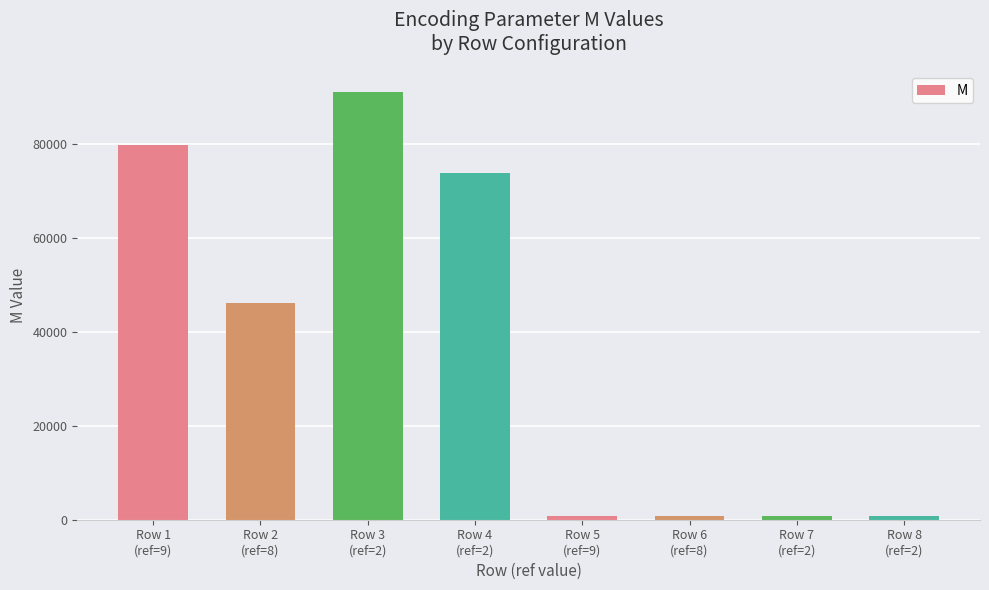

Which label corresponds to the largest value in the chart?

Row 3
(ref=2)